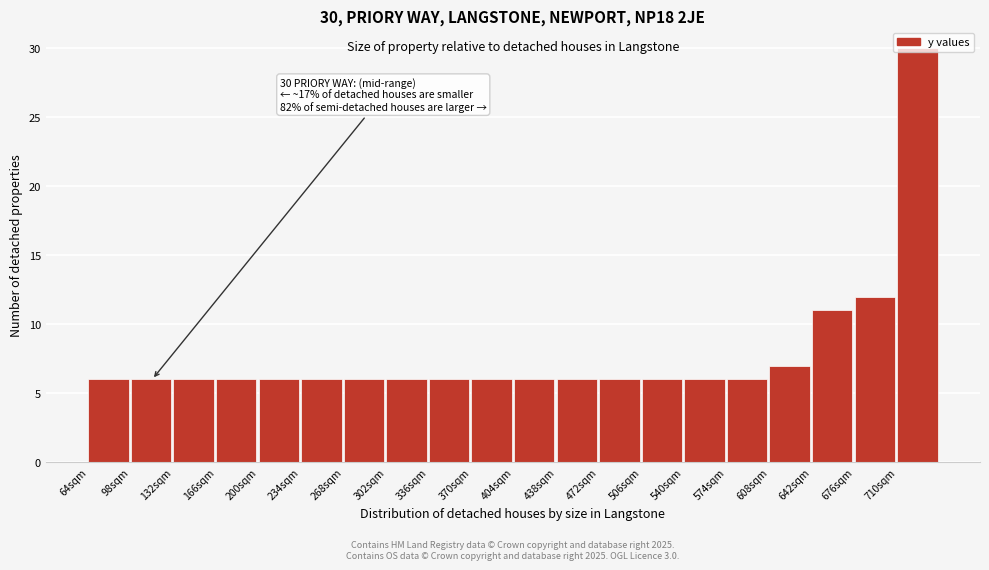

At which category does the chart reach its peak across all series?

710sqm